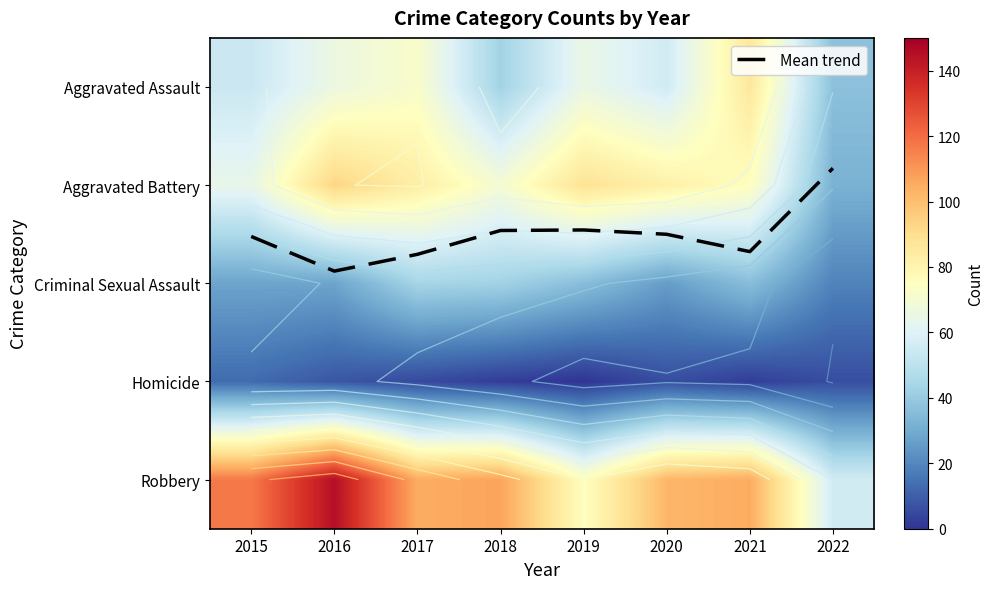

Which category has the lowest value across all series?

2019